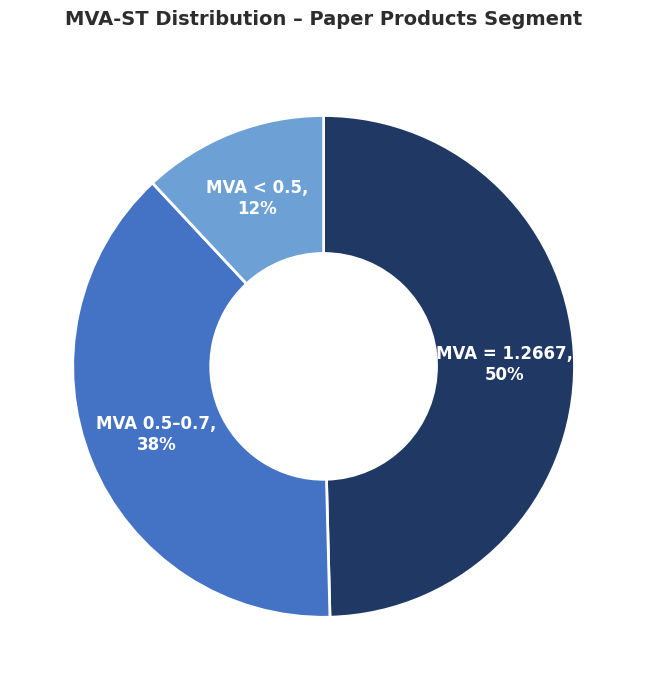

Approximately how many times larger is the value at MVA 0.5–0.7 compared to MVA = 1.2667?

0.8